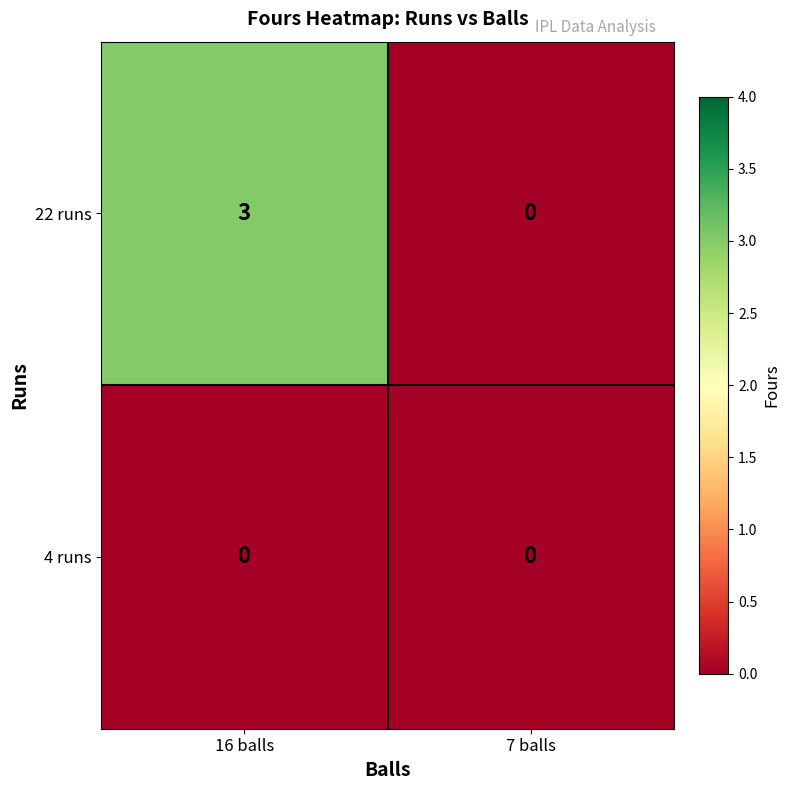

Which series has the largest range (max minus min)?

22 runs